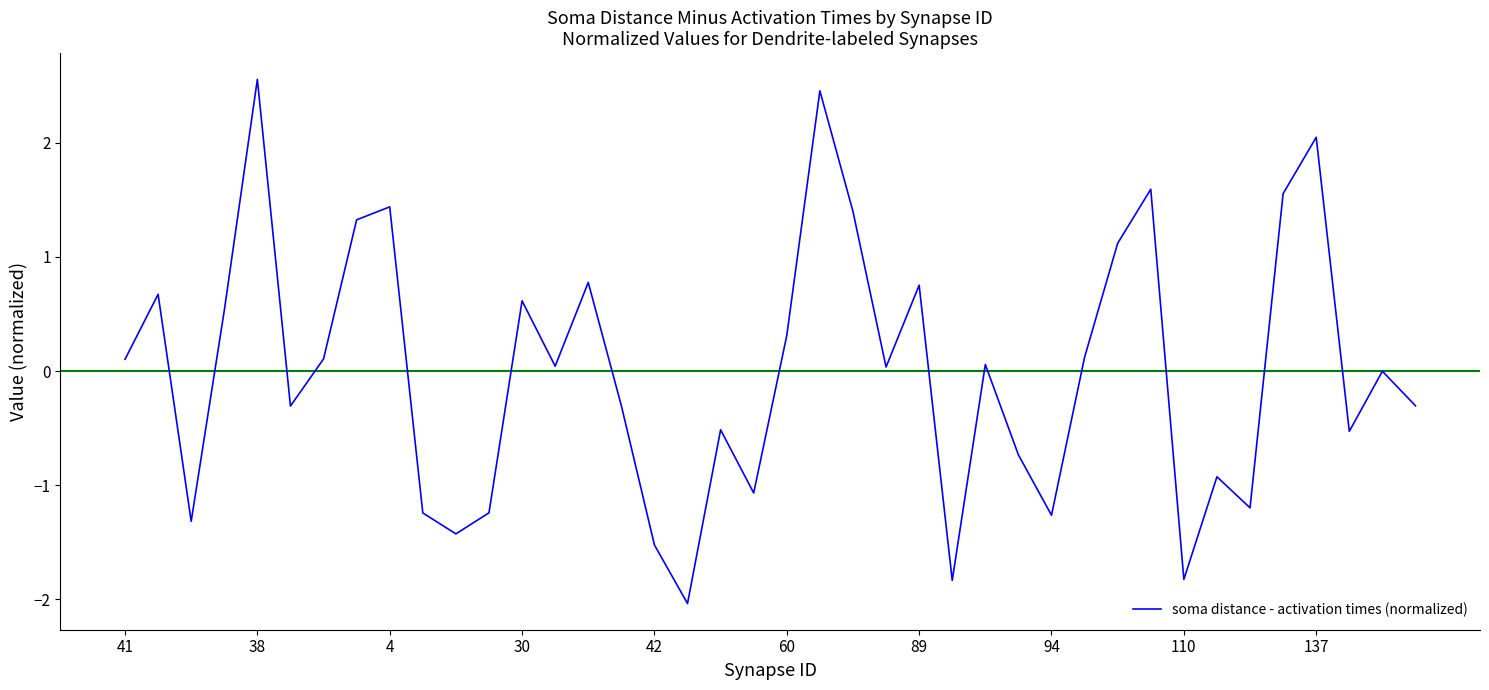

What is the greatest value displayed?

2.6